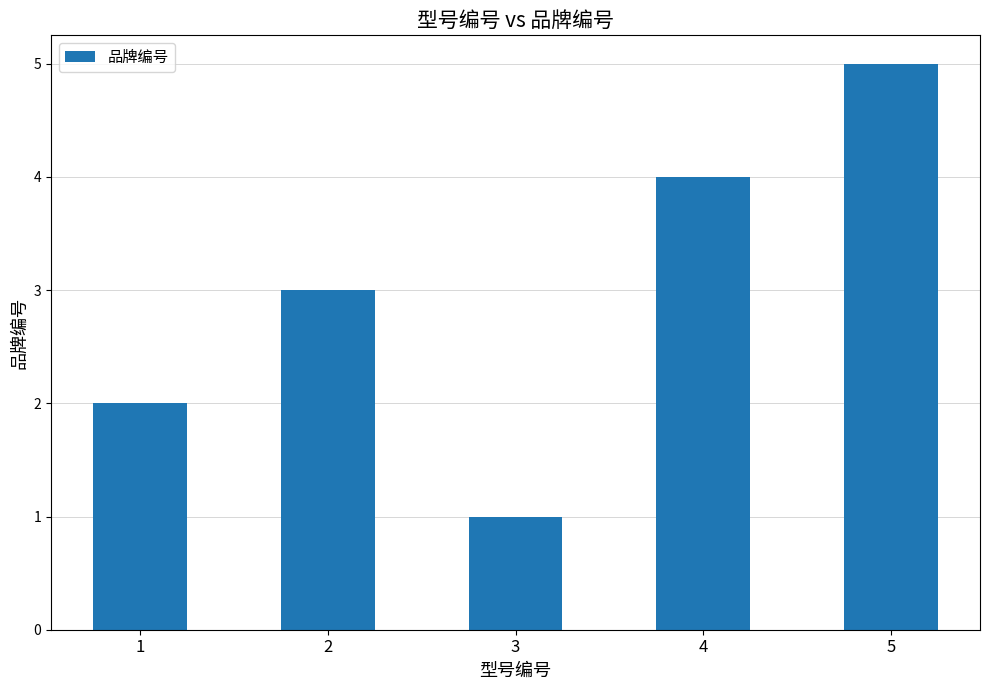

What is the value of the 4th bar from the left?

4